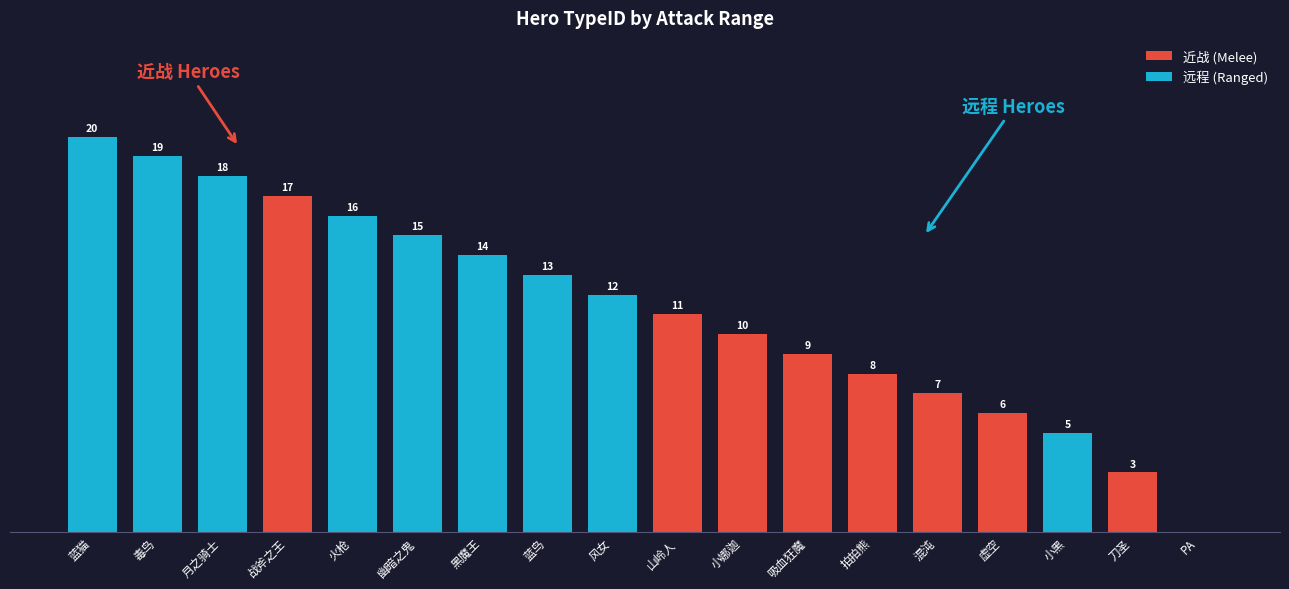

What are all the series names shown in the legend?

近战 (Melee), 远程 (Ranged)